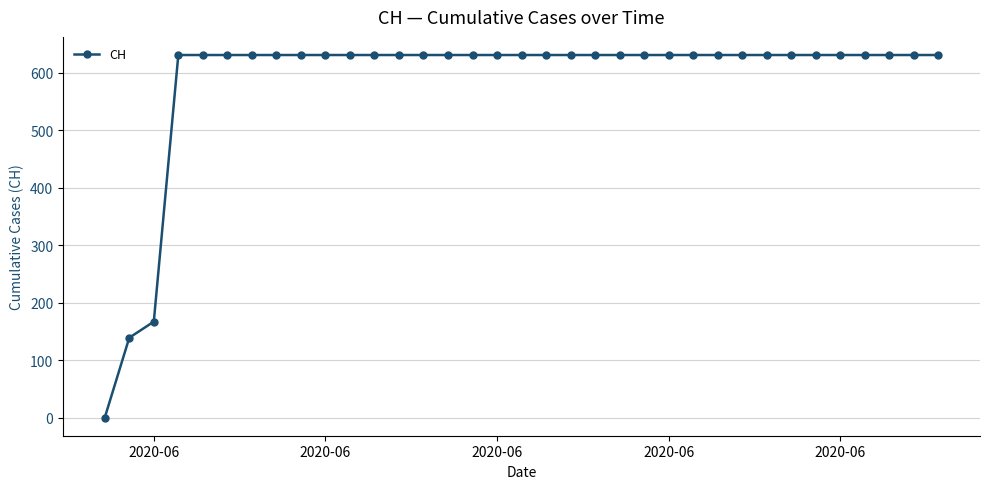

What is the average value?

586